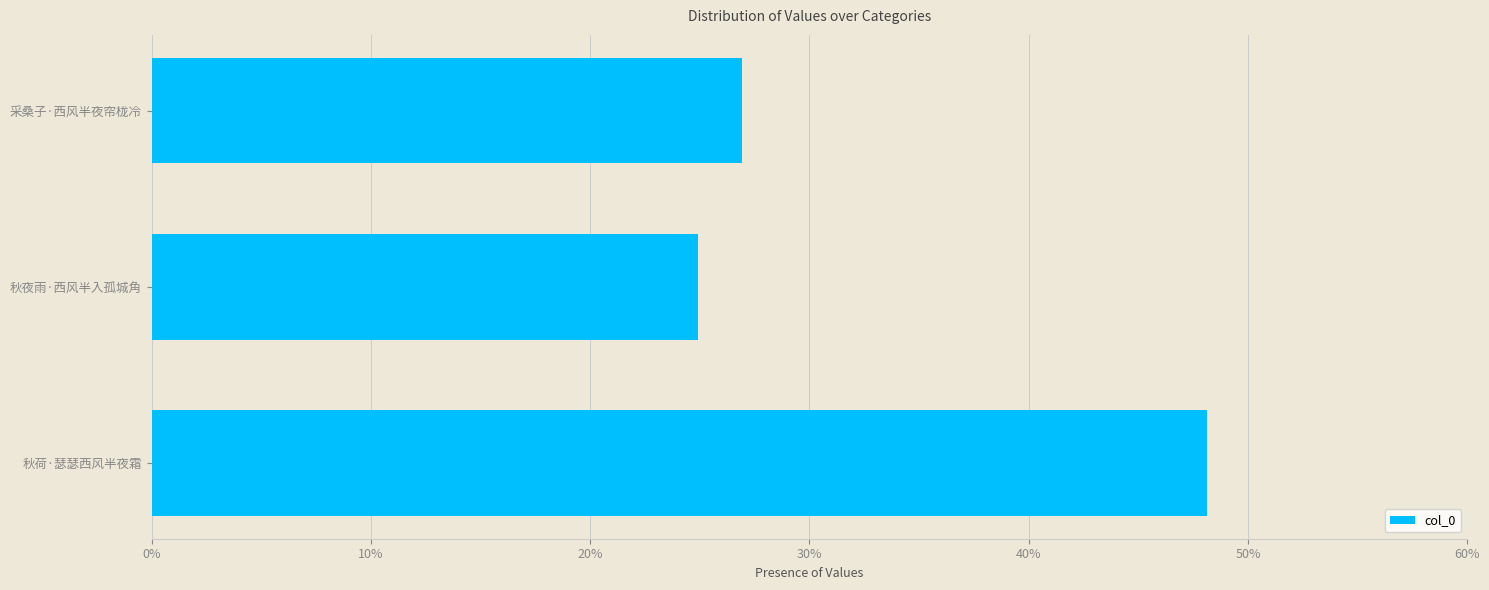

Where is the data nearest to the value 0?

秋夜雨·西风半入孤城角